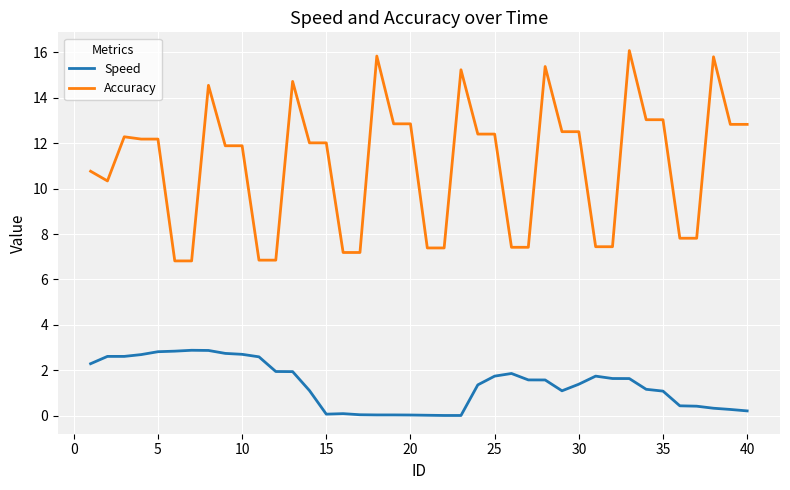

What is the difference between the maximum and second lowest values in the Accuracy series?

9.3